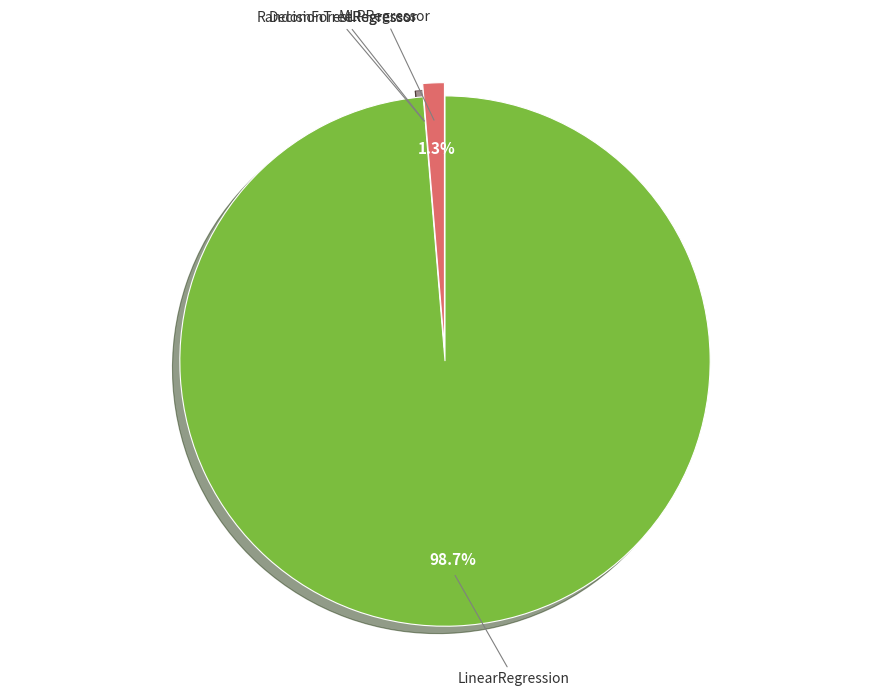

What is the largest slice in the pie chart?

LinearRegression